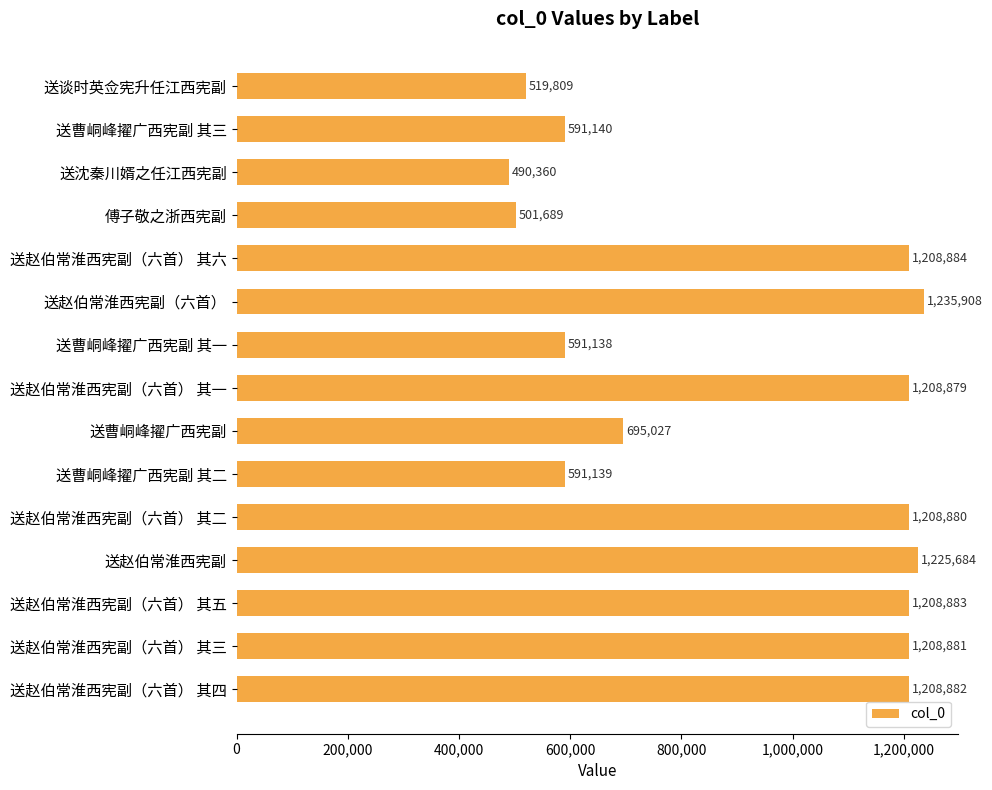

Reading top to bottom, extract all data points from this chart.

送谈时英佥宪升任江西宪副=519809	送曹峒峰擢广西宪副 其三=591140	送沈秦川婿之任江西宪副=490360	傅子敬之浙西宪副=501689	送赵伯常淮西宪副（六首） 其六=1208884	送赵伯常淮西宪副（六首）=1235908	送曹峒峰擢广西宪副 其一=591138	送赵伯常淮西宪副（六首） 其一=1208879	送曹峒峰擢广西宪副=695027	送曹峒峰擢广西宪副 其二=591139	送赵伯常淮西宪副（六首） 其二=1208880	送赵伯常淮西宪副=1225684	送赵伯常淮西宪副（六首） 其五=1208883	送赵伯常淮西宪副（六首） 其三=1208881	送赵伯常淮西宪副（六首） 其四=1208882